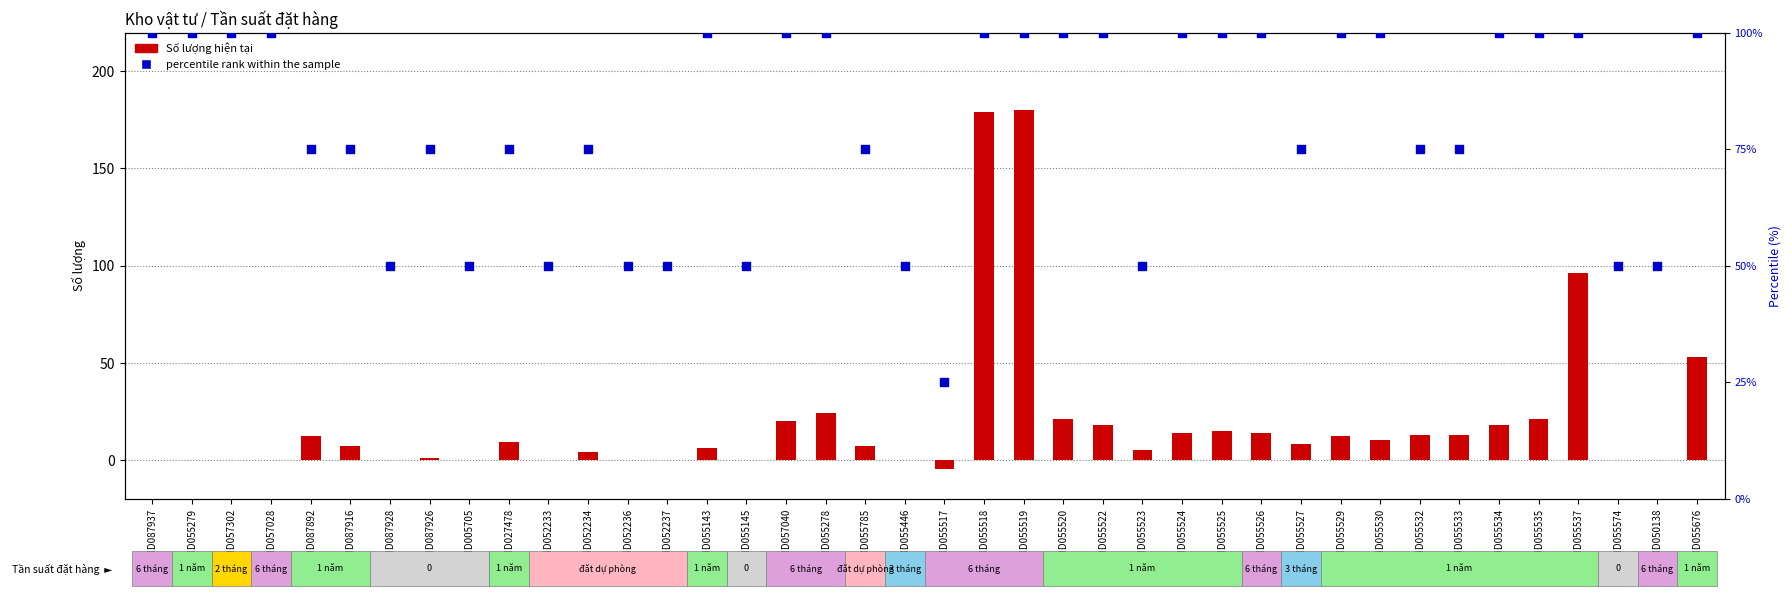

What are all the series names shown in the legend?

Số lượng hiện tại, percentile rank within the sample